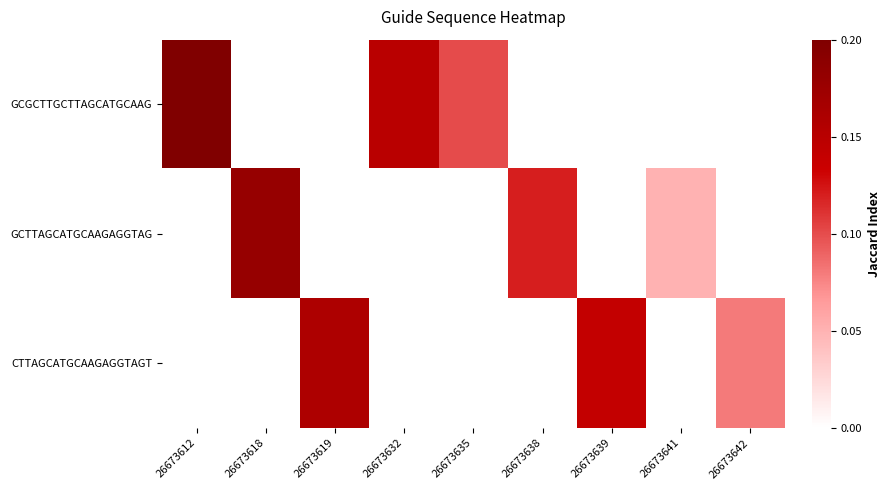

Reading left to right, what are all the values shown in this chart?

GCGCTTGCTTAGCATGCAAG: 26673612=0.2	26673618=0.0	26673619=0.0	26673632=0.1	26673635=0.1	26673638=0.0	26673639=0.0	26673641=0.0	26673642=0.0
GCTTAGCATGCAAGAGGTAG: 26673612=0.0	26673618=0.2	26673619=0.0	26673632=0.0	26673635=0.0	26673638=0.1	26673639=0.0	26673641=0.1	26673642=0.0
CTTAGCATGCAAGAGGTAGT: 26673612=0.0	26673618=0.0	26673619=0.2	26673632=0.0	26673635=0.0	26673638=0.0	26673639=0.1	26673641=0.0	26673642=0.1